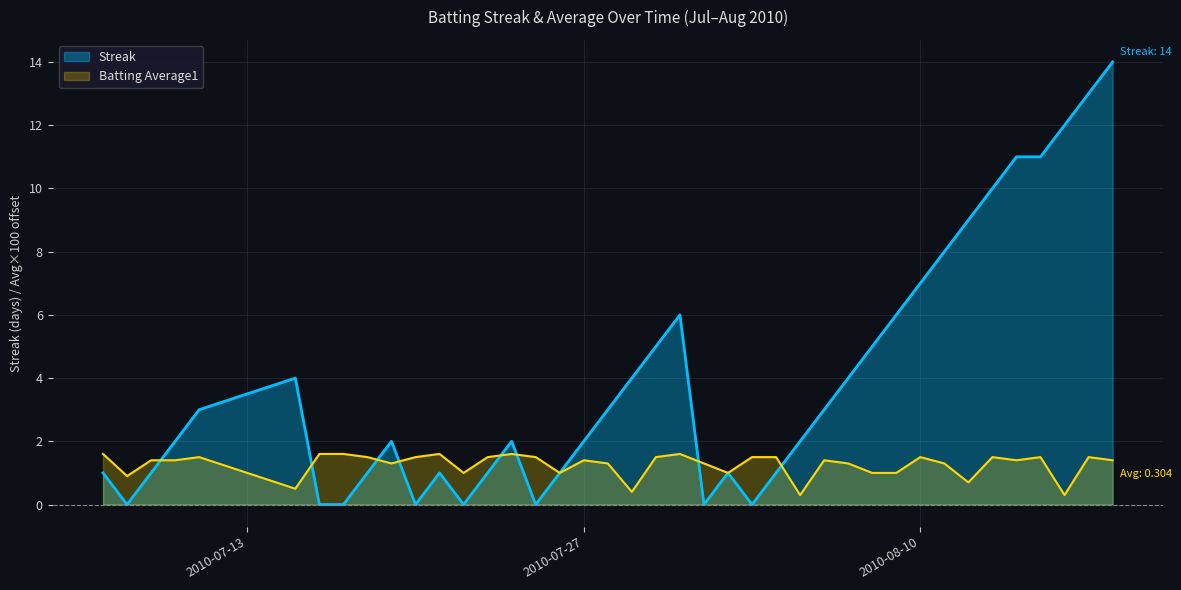

List the labels in order of Batting Average1 value, smallest first.

2010-08-05, 2010-08-16, 2010-07-29, 2010-07-15, 2010-08-12, 2010-07-08, 2010-07-22, 2010-07-26, 2010-08-02, 2010-08-08, 2010-08-09, 2010-07-19, 2010-07-28, 2010-08-01, 2010-08-07, 2010-08-11, 2010-07-09, 2010-07-10, 2010-07-27, 2010-08-06, 2010-08-14, 2010-08-18, 2010-07-11, 2010-07-18, 2010-07-20, 2010-07-23, 2010-07-25, 2010-07-30, 2010-08-03, 2010-08-04, 2010-08-10, 2010-08-13, 2010-08-15, 2010-08-17, 2010-07-07, 2010-07-16, 2010-07-17, 2010-07-21, 2010-07-24, 2010-07-31